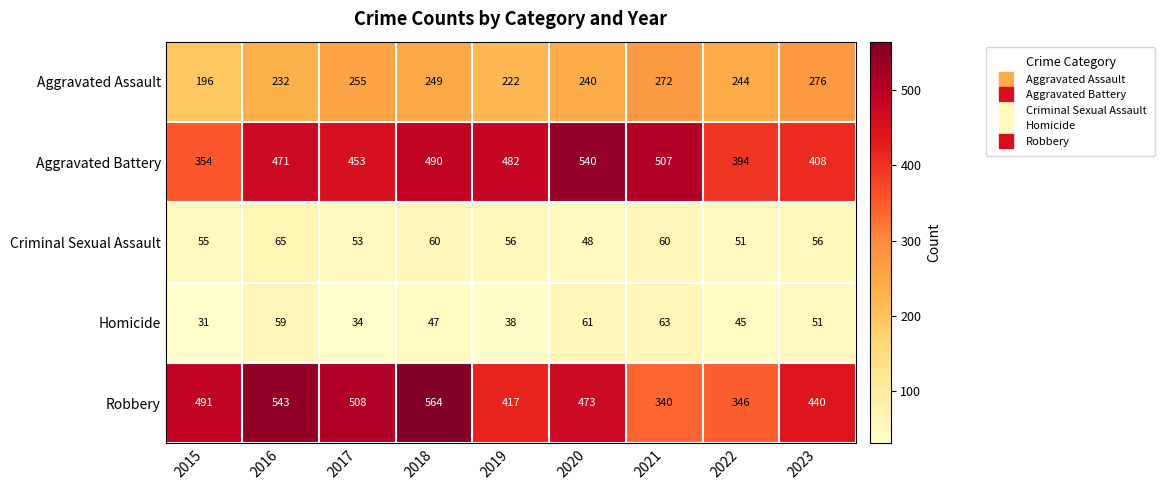

The value of Homicide at 2021 is 112. True or false?

False